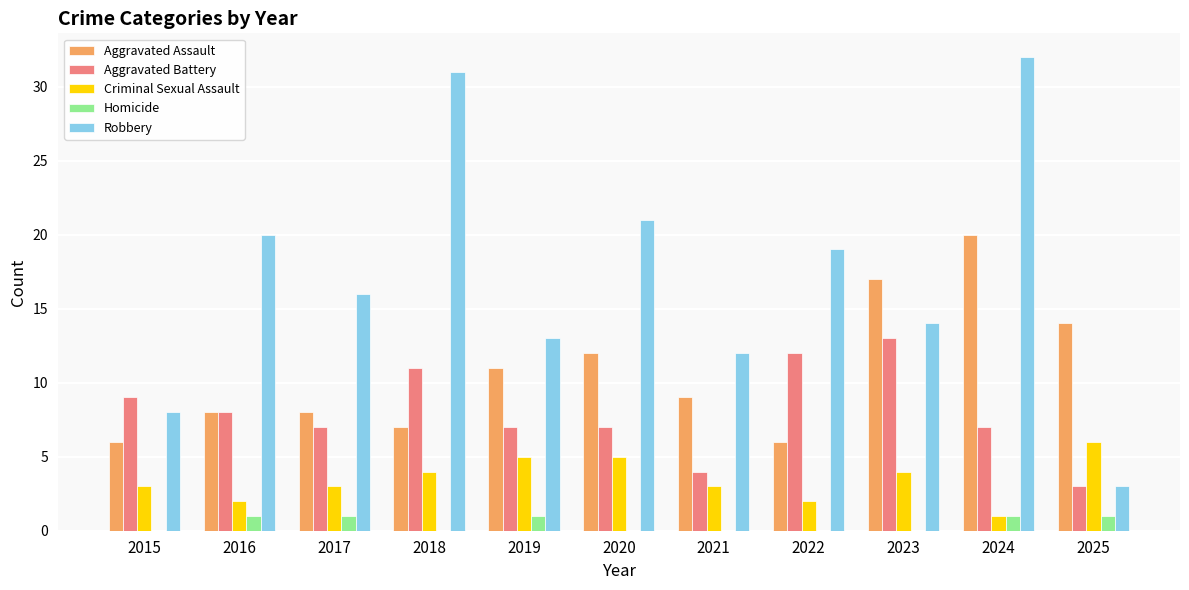

What is the highest value of the Robbery series?

32